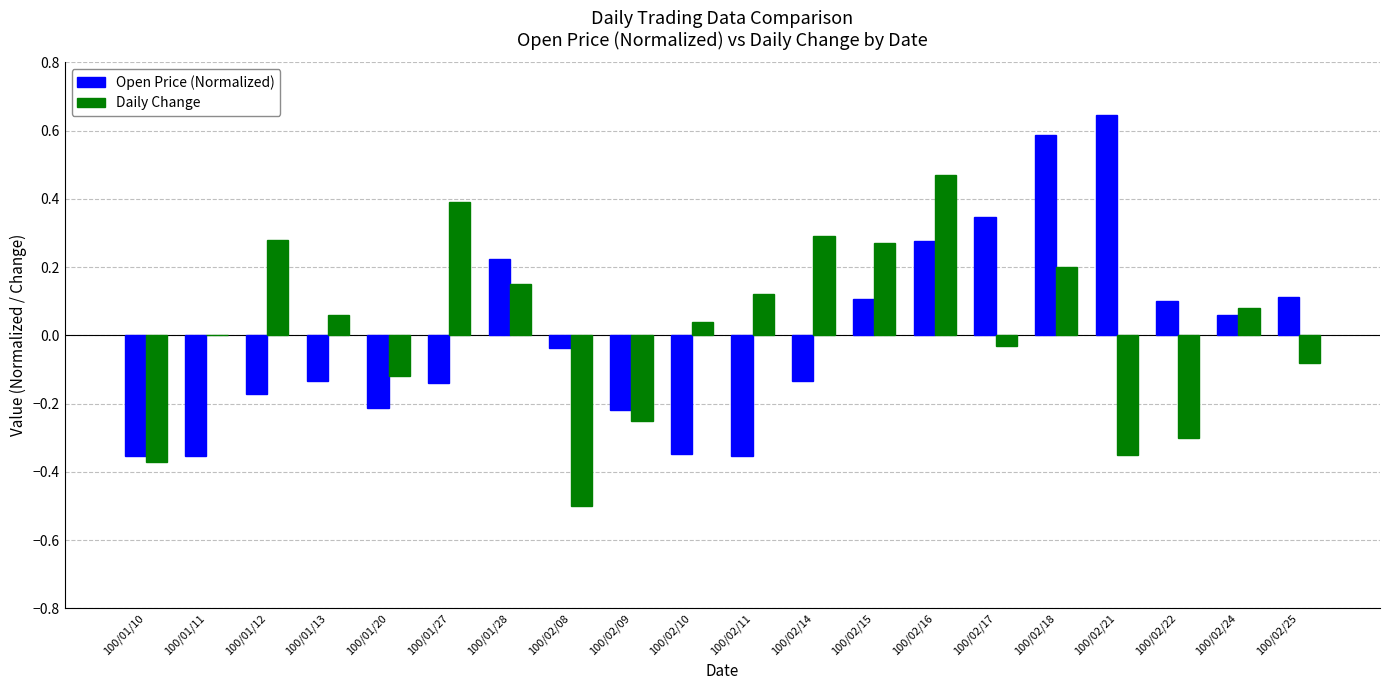

How many data points does each series have?

20